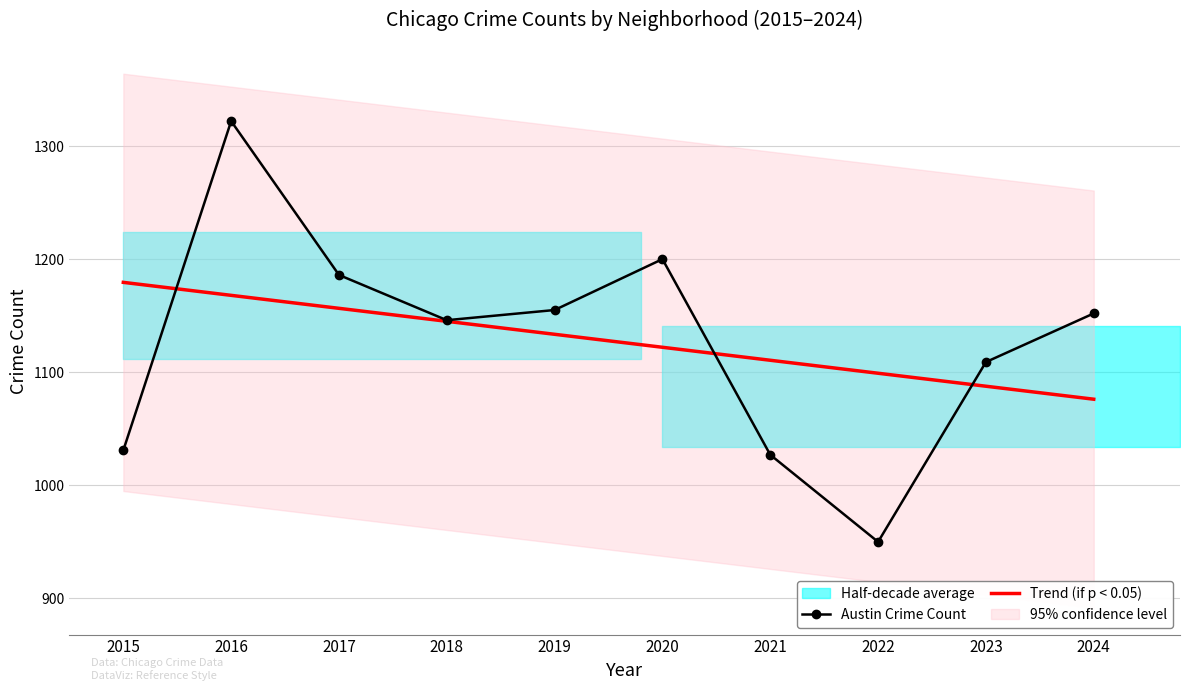

What is the difference between the maximum and second lowest values in the Austin Crime Count series?

295.0